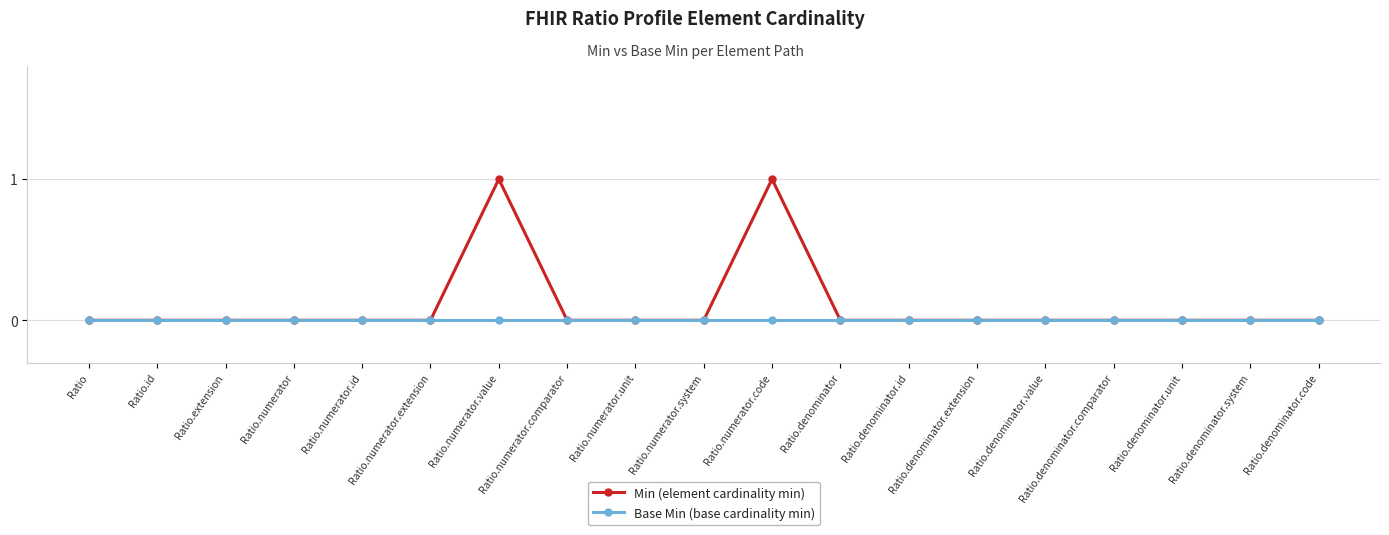

How many data points does each series have?

19